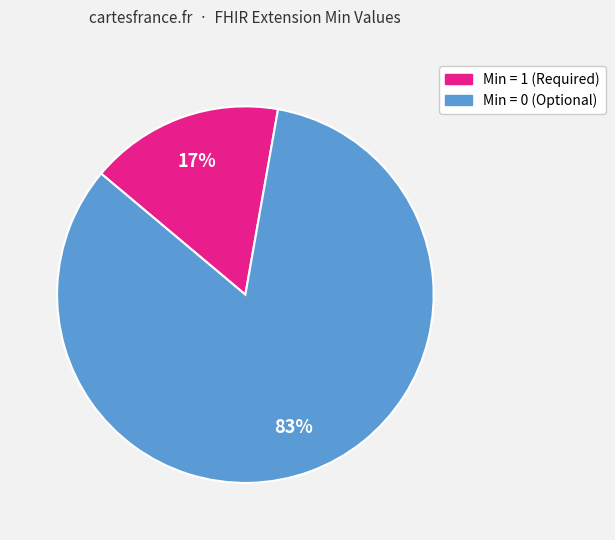

To the nearest percent, what is the average slice percentage?

50%